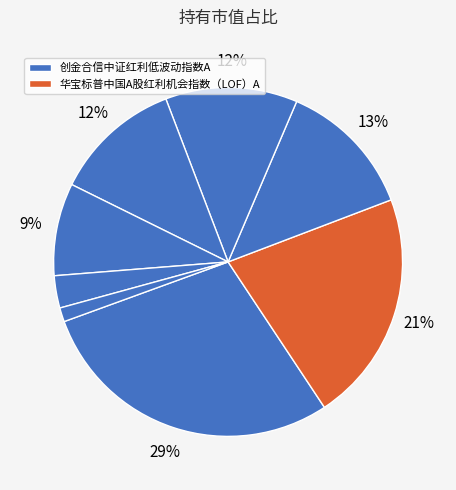

Does any single category account for the majority?

No